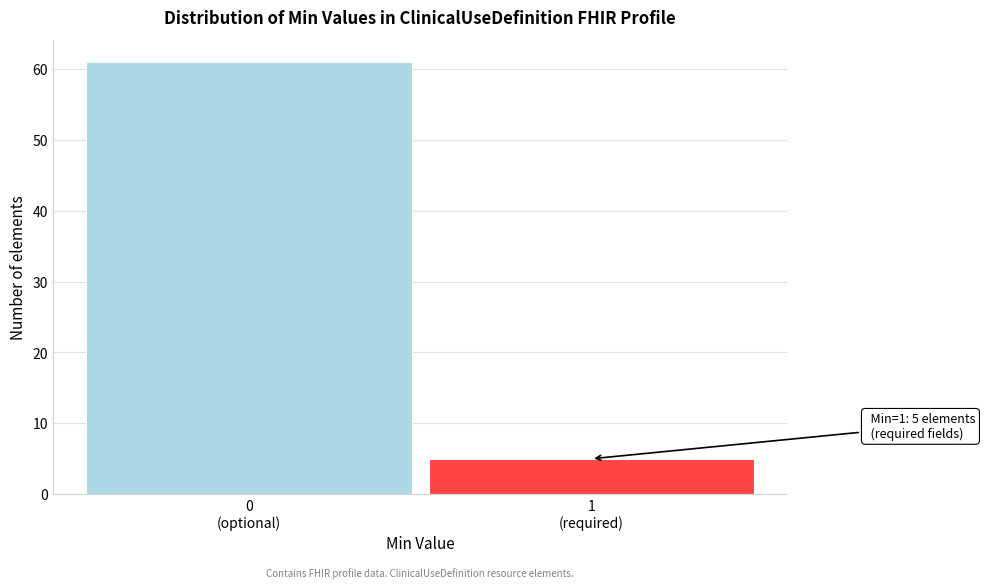

Reading left to right, extract all data points from this chart.

61	5